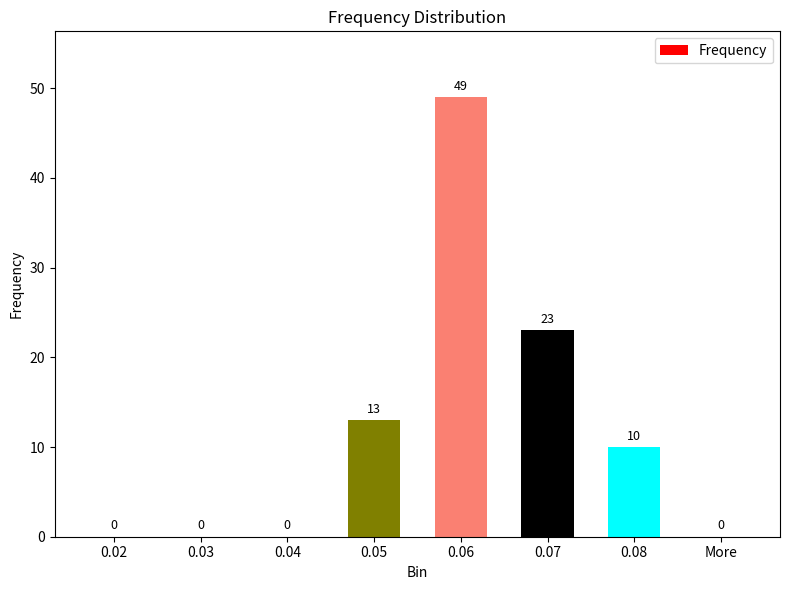

At which label does the data first exceed 10?

0.05